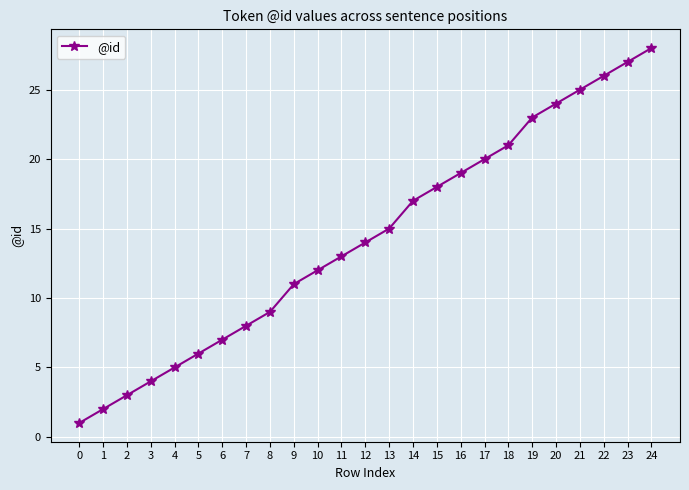

Rank the categories by value from highest to lowest.

24, 23, 22, 21, 20, 19, 18, 17, 16, 15, 14, 13, 12, 11, 10, 9, 8, 7, 6, 5, 4, 3, 2, 1, 0